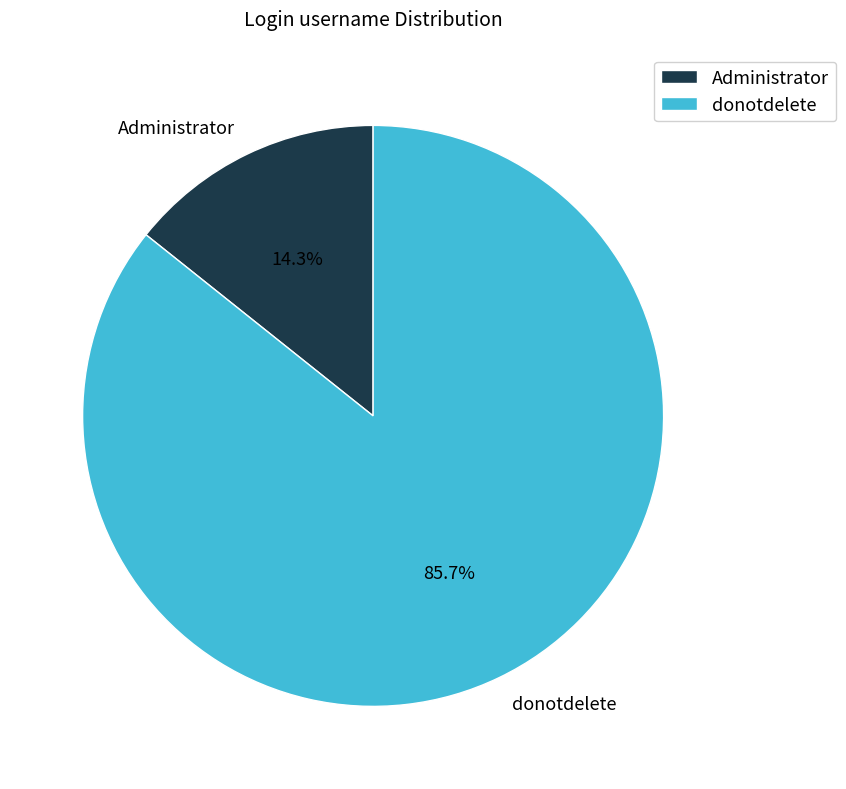

Count the number of slices in the pie.

2